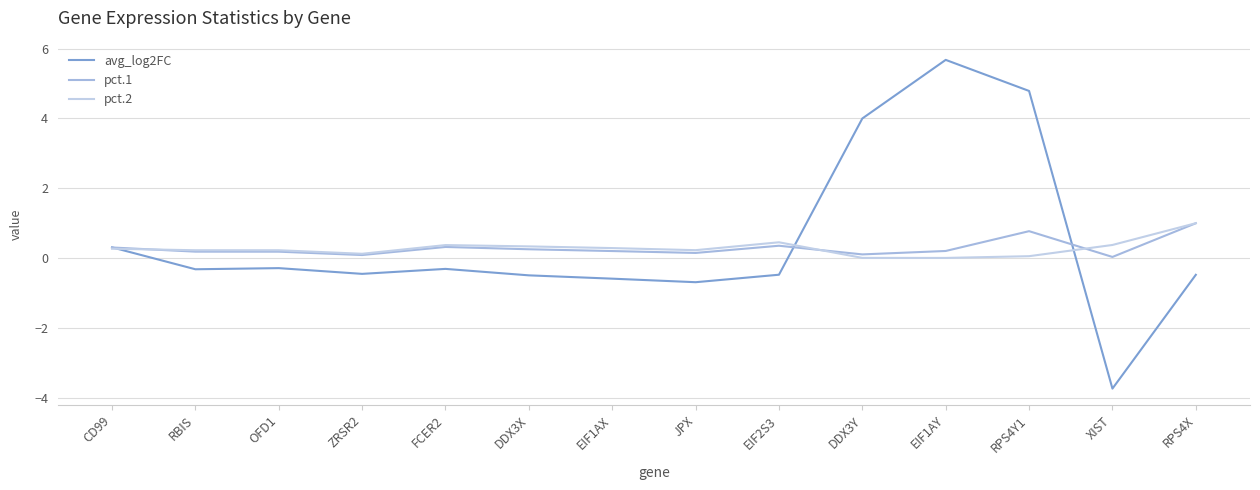

Does the chart display data point markers on the line(s)?

No